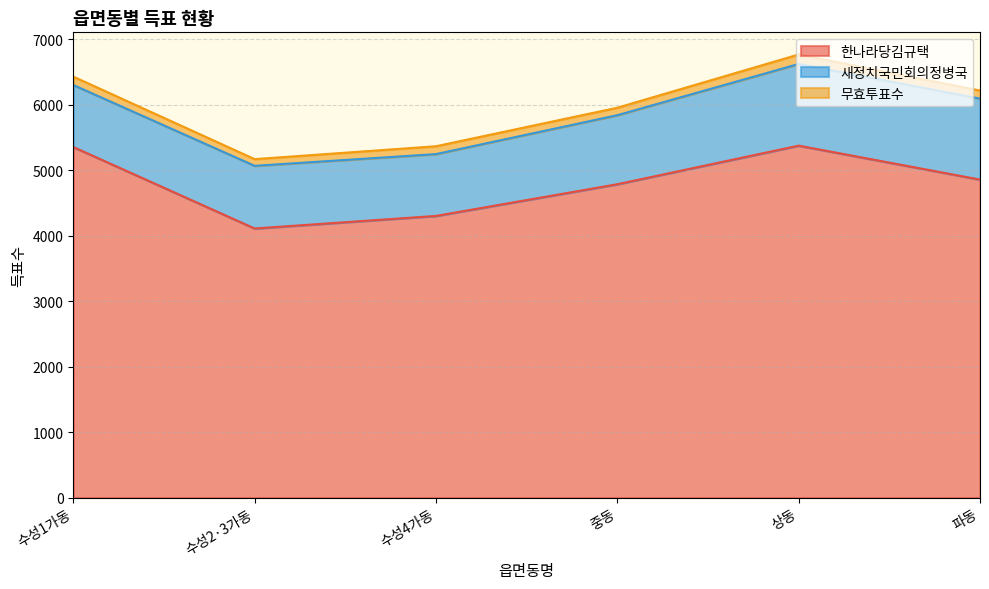

True or false: 새정치국민회의정병국 and 무효투표수 intersect in this chart.

False